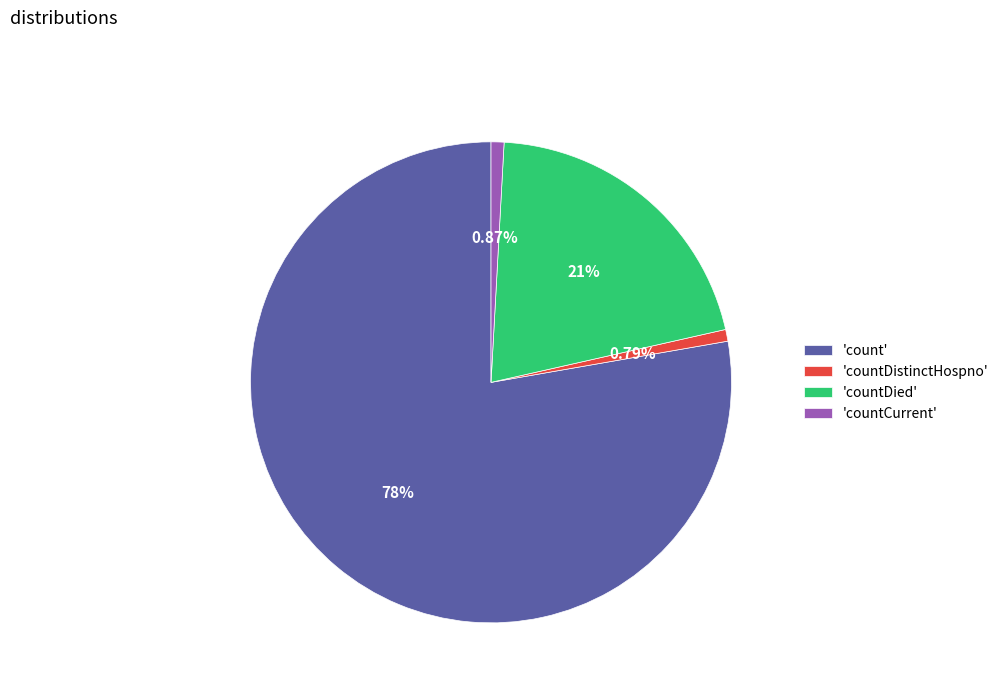

Which slice is the largest?

'count'